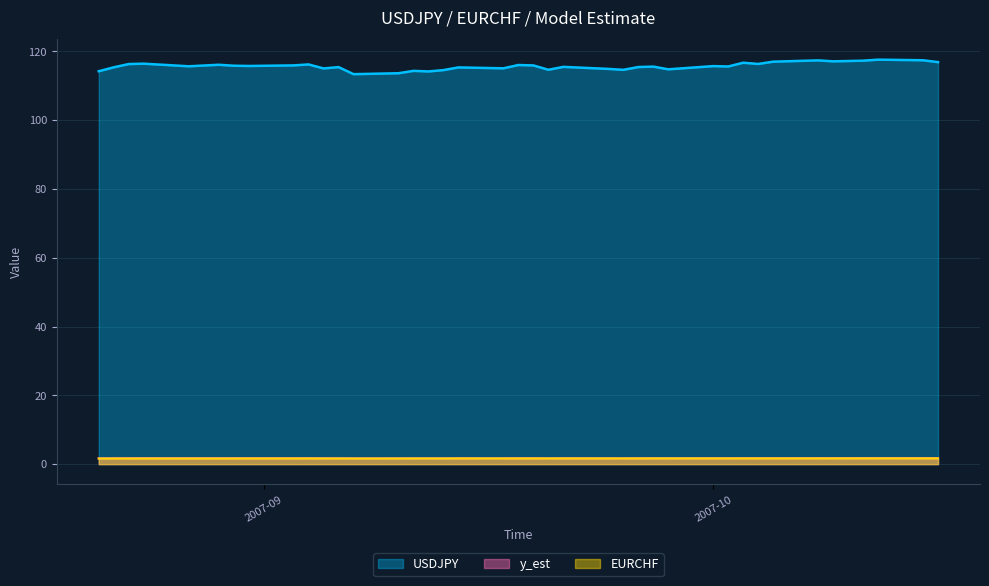

Which series has the largest total across all categories?

USDJPY